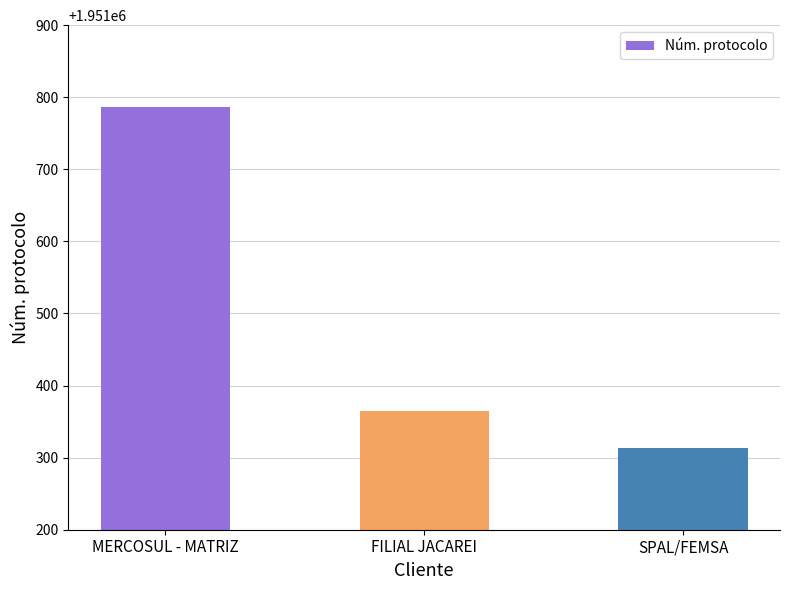

What position from the left is MERCOSUL - MATRIZ?

1